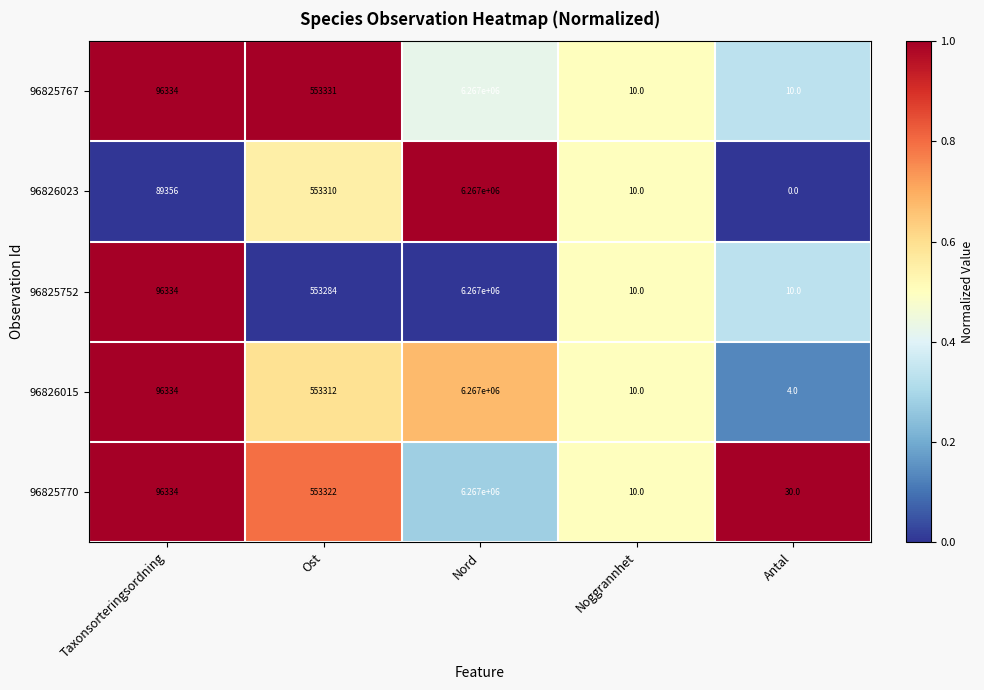

Where is 96826023 nearest to the value 3133500?

Ost